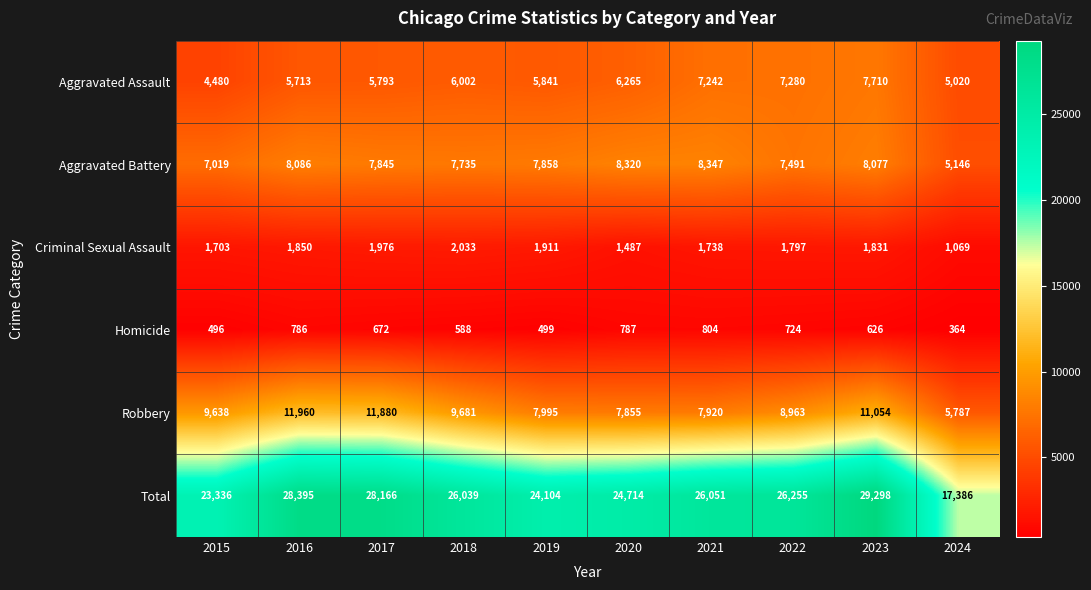

What is the greatest value displayed?

29298